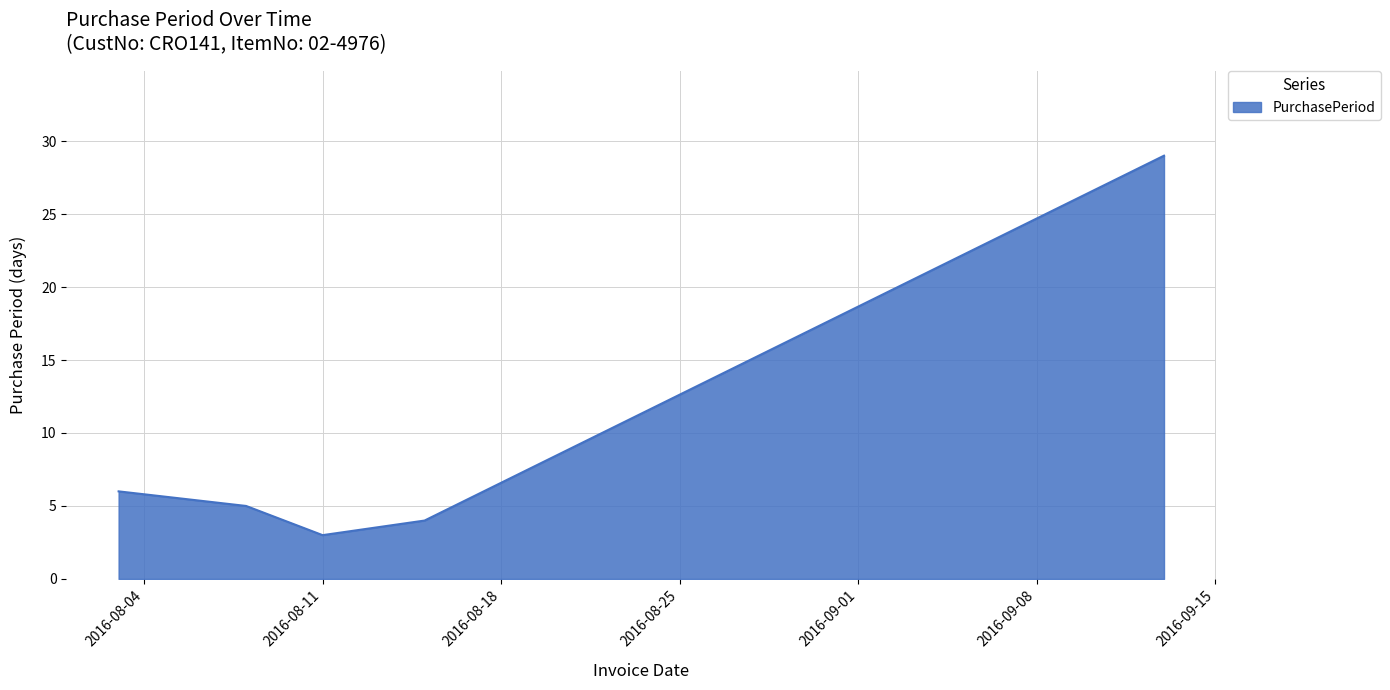

What is the minimum value shown in the chart?

3